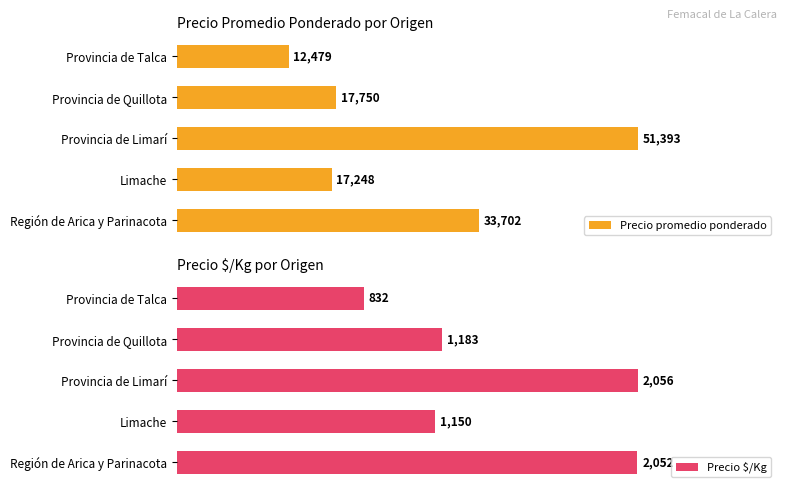

Where is Precio promedio ponderado nearest to the value 31935?

Región de Arica y Parinacota